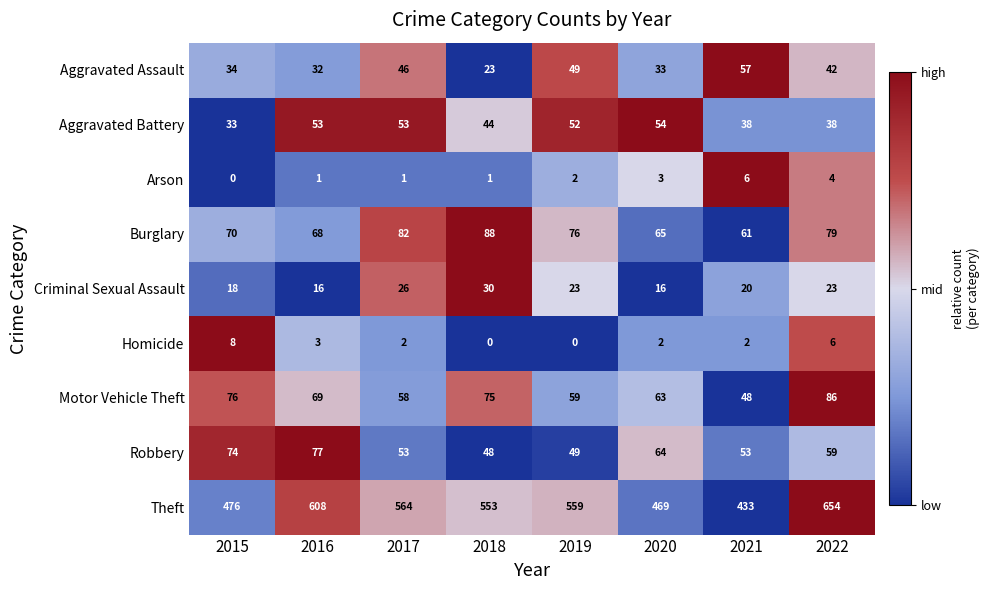

At which category is the sum across all series the highest?

2022